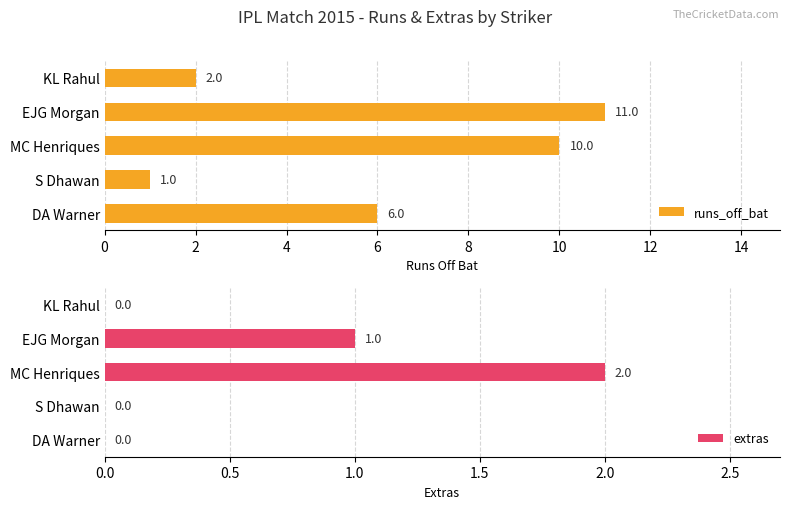

Reading left to right, list all the values displayed in this chart.

runs_off_bat: 6	1	10	11	2
extras: 0	0	2	1	0